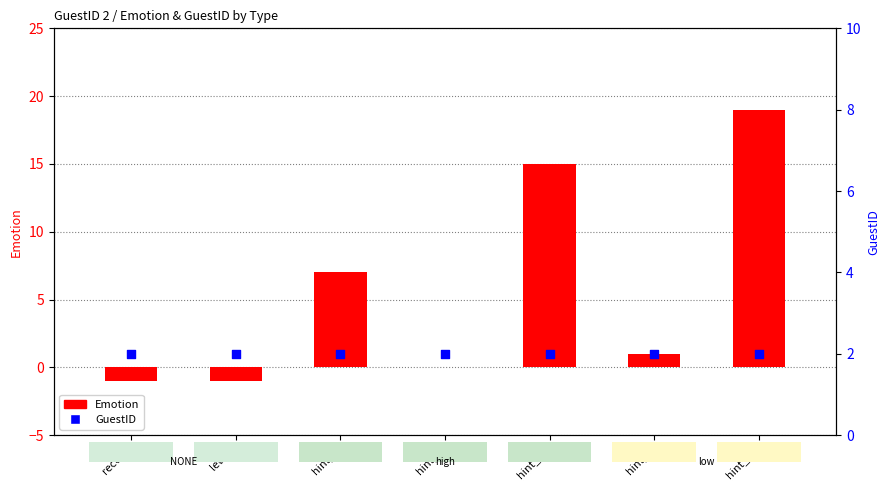

At how many categories does at least one series exceed 10?

2